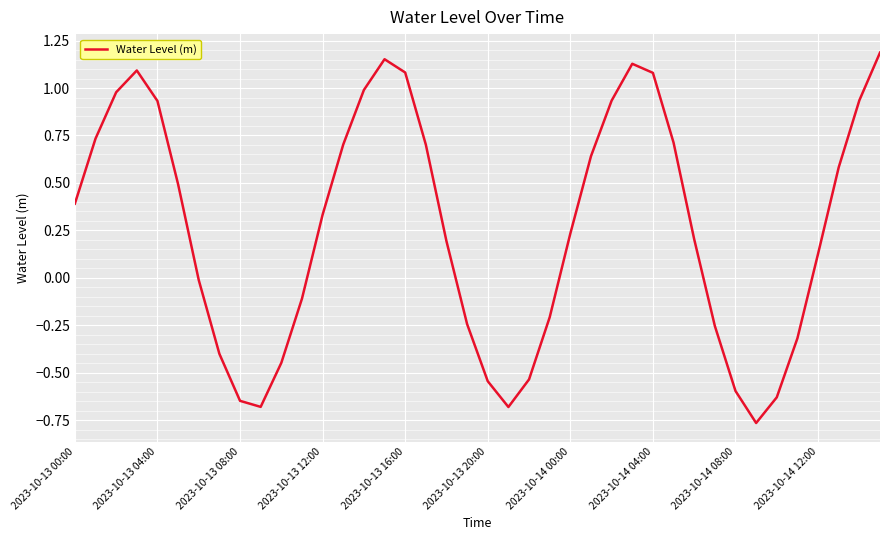

What is the difference between the maximum and minimum values?

2.0